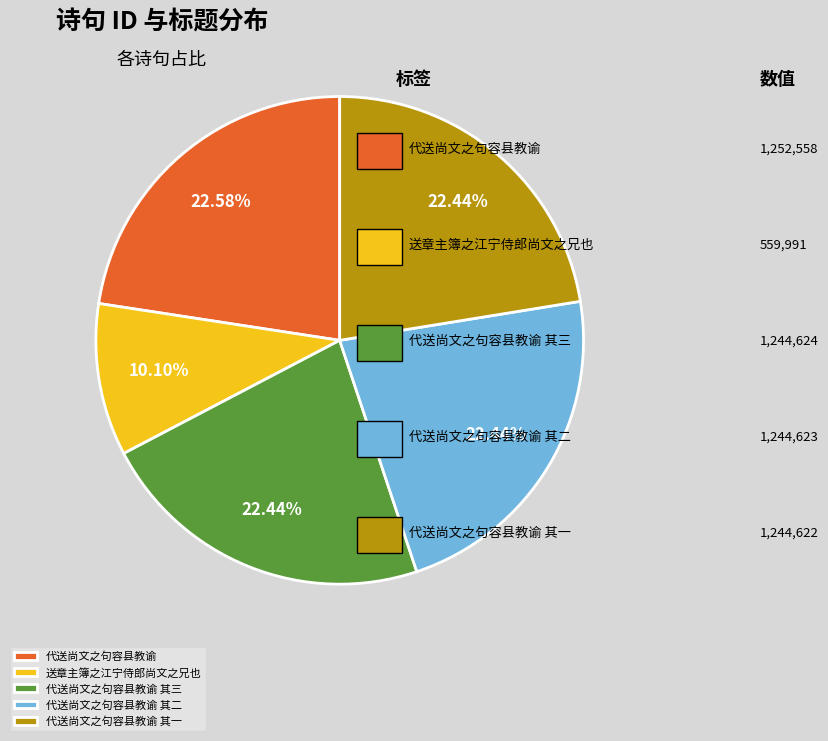

How many segments does this pie chart have?

5